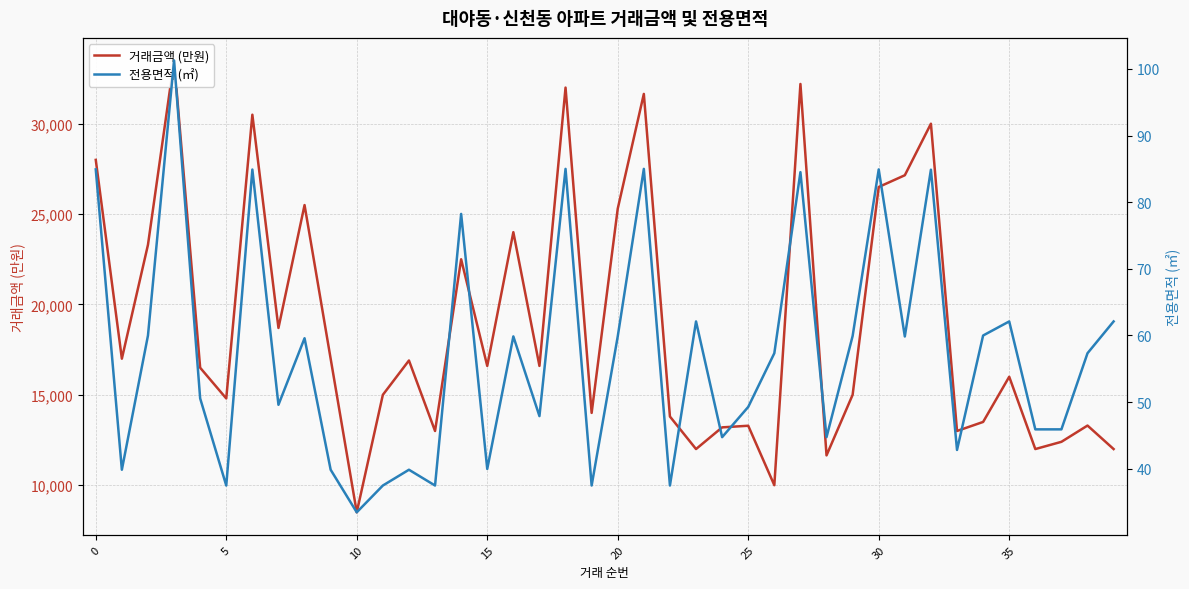

True or false: 거래금액 (만원) has more than 2 points higher than both neighbors.

True